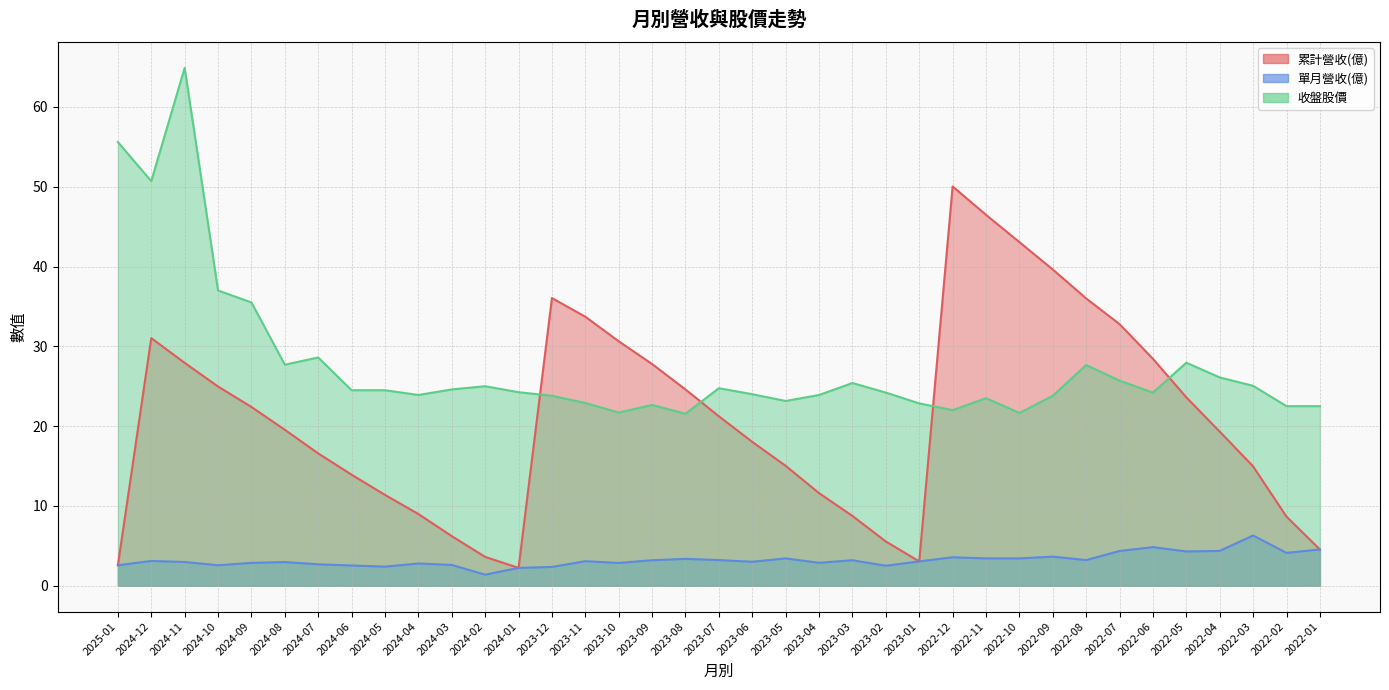

Which series has the largest range (max minus min)?

累計營收(億)